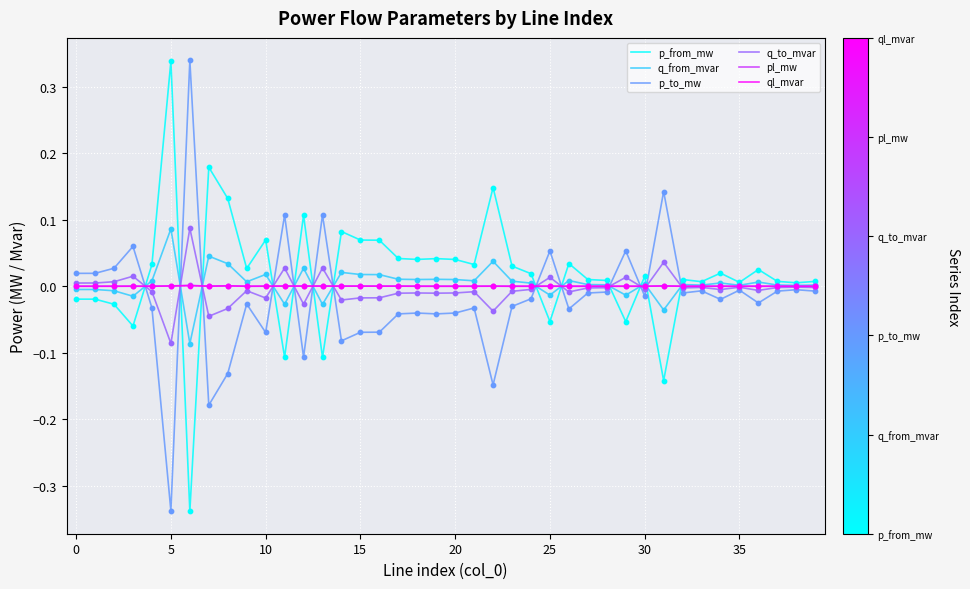

True or false: p_from_mw and p_to_mw intersect in this chart.

True